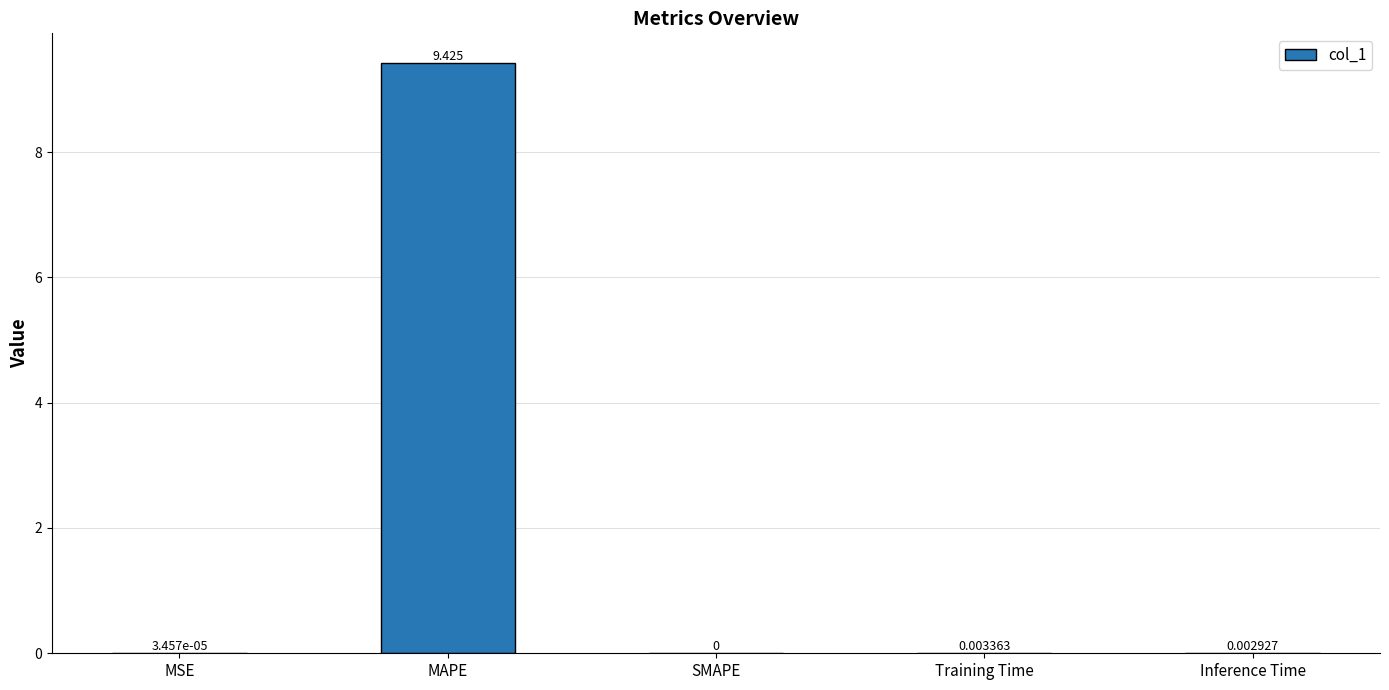

Where is the data nearest to the value 4?

Training Time